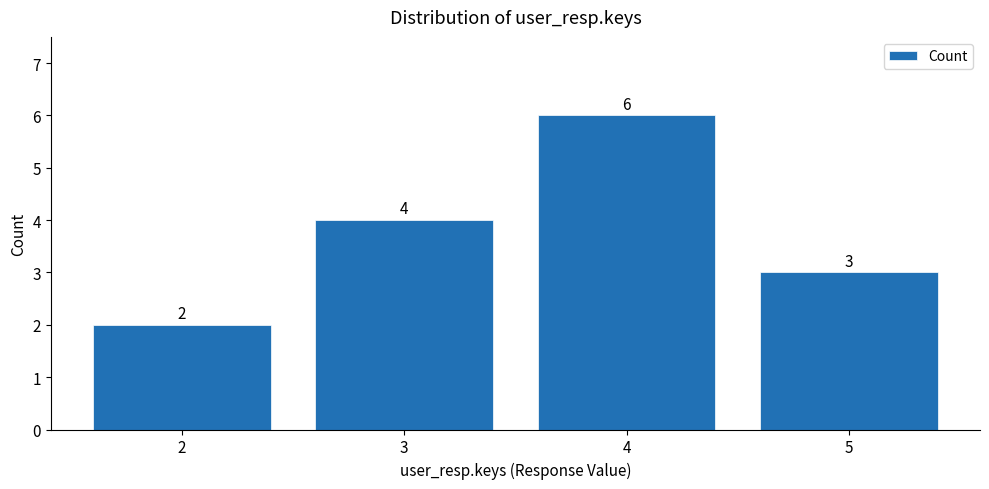

Read the value at 2.

2